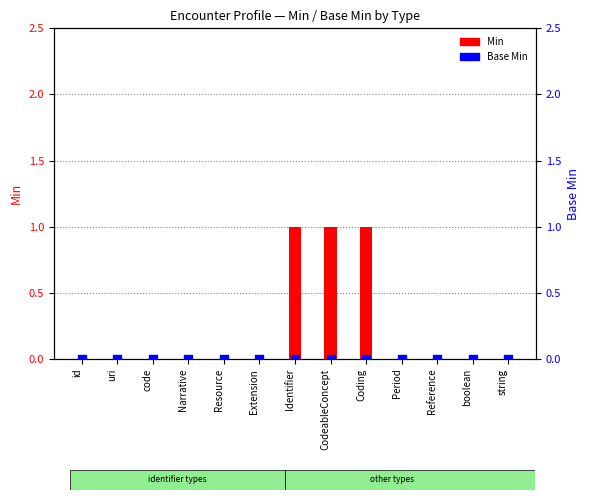

Is the value of Base Min at uri greater than the value of Min at Identifier?

No